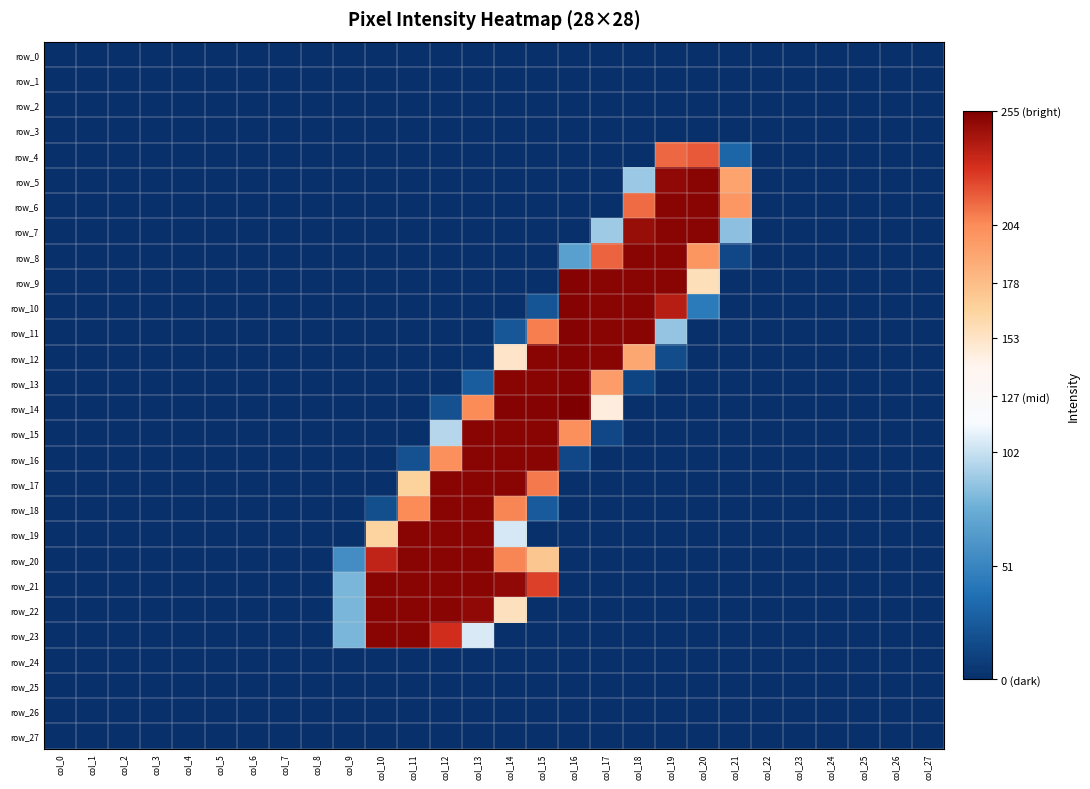

Which has a higher value, col_25 or col_7?

col_25